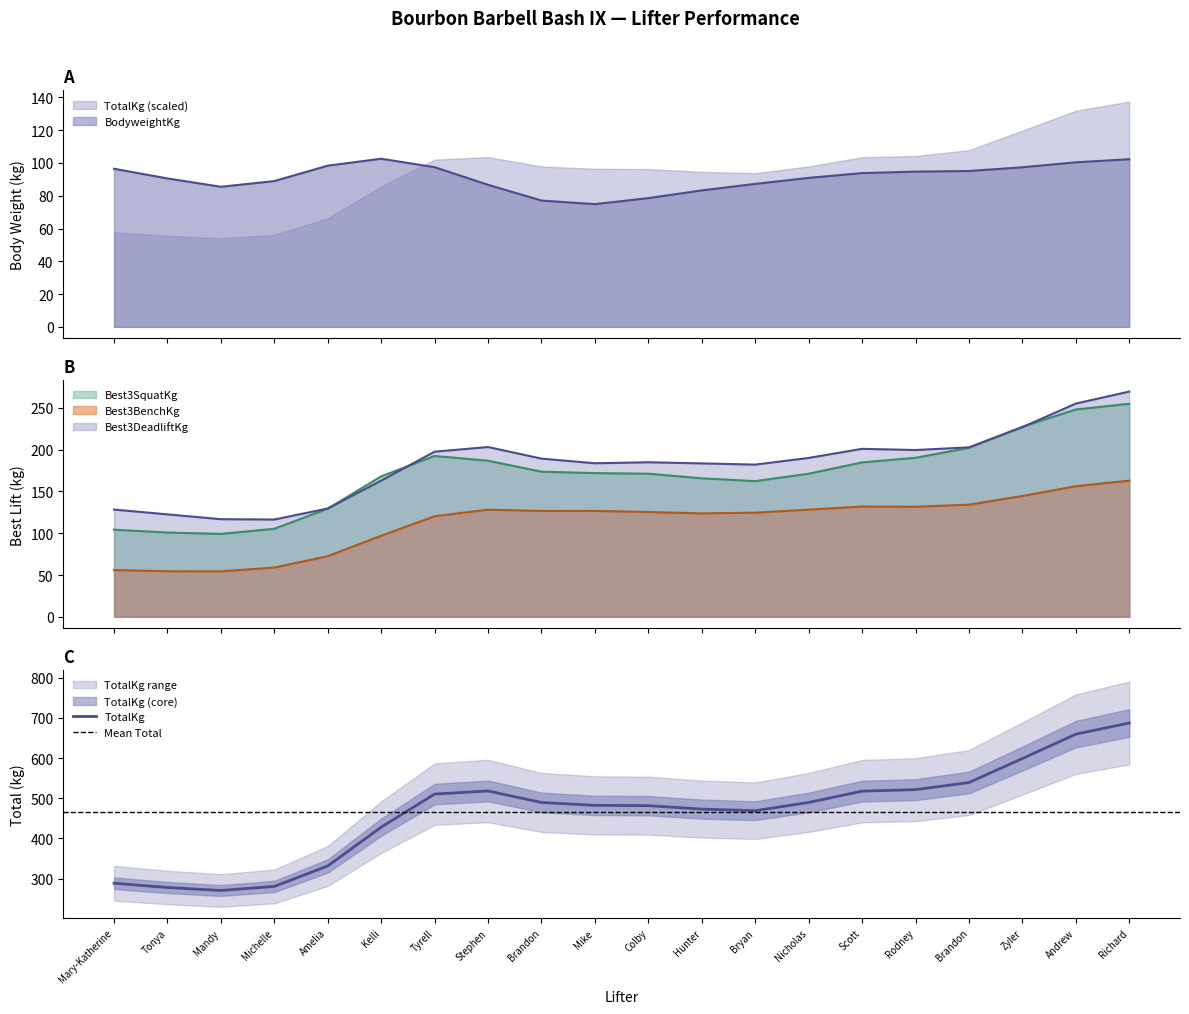

Does the chart have visible grid lines?

No